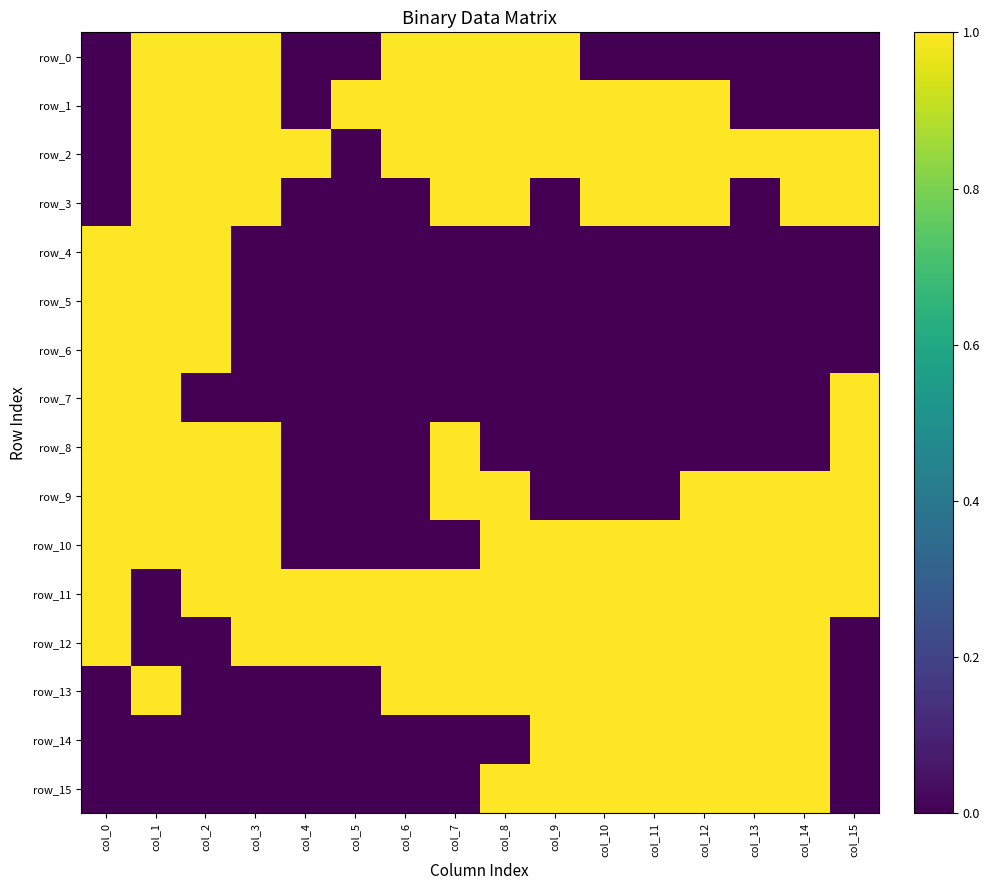

Where is row_2 nearest to the value 0?

col_0